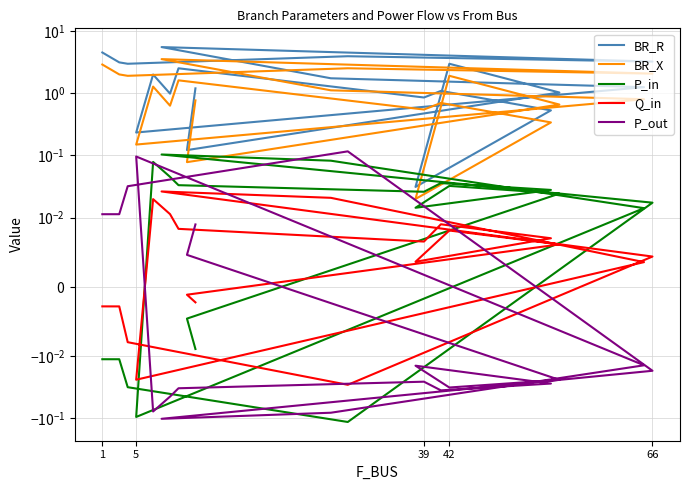

What is the label of the 6th point from the left?

5